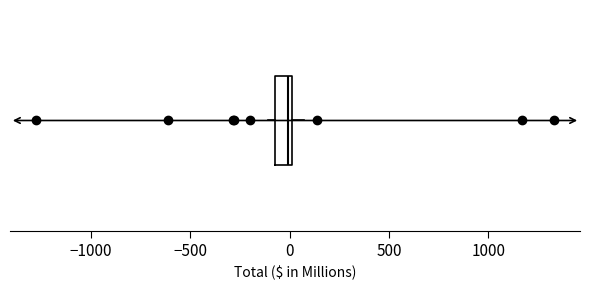

Where does the right whisker of the box end on the x-axis? The values are not printed on the chart, so give them approximately, as read against the axis.

50